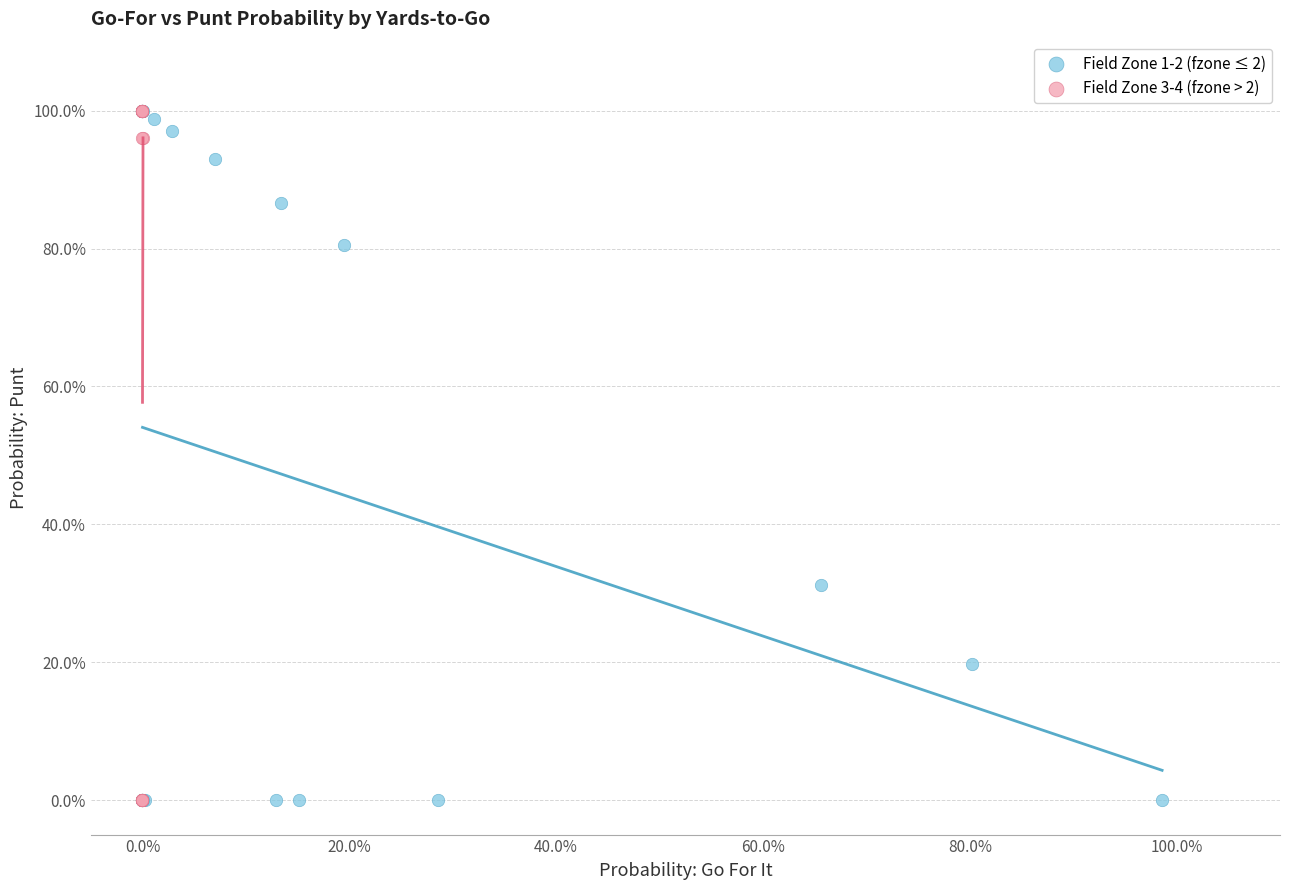

What are all the series names shown in the legend?

Field Zone 1-2 (fzone ≤ 2), Field Zone 3-4 (fzone > 2)